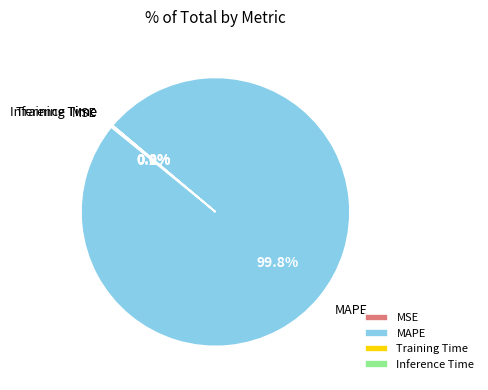

Which category accounts for the majority?

MAPE